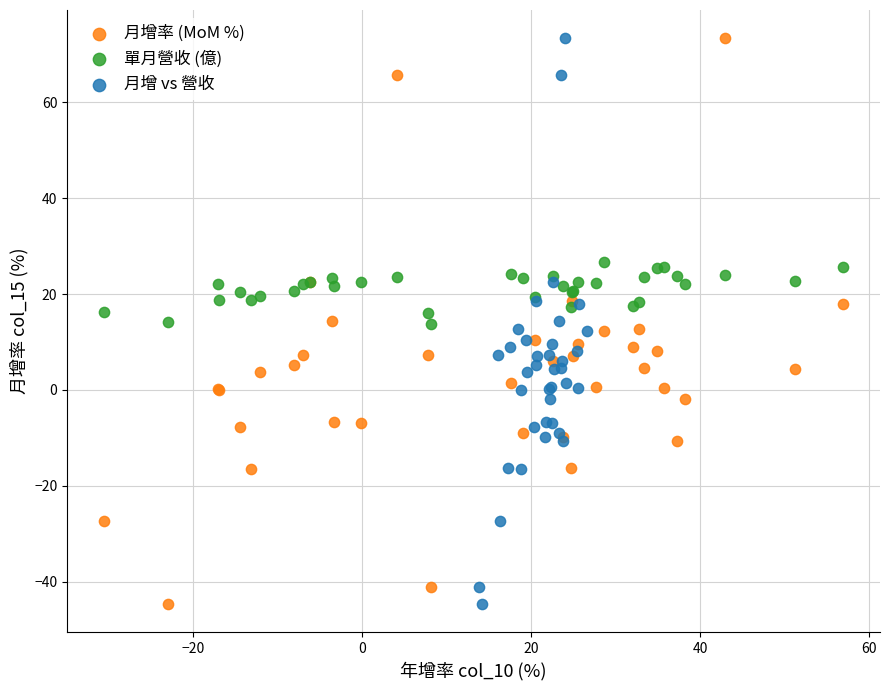

What are all the series names shown in the legend?

月增率 (MoM %), 單月營收 (億), 月增 vs 營收